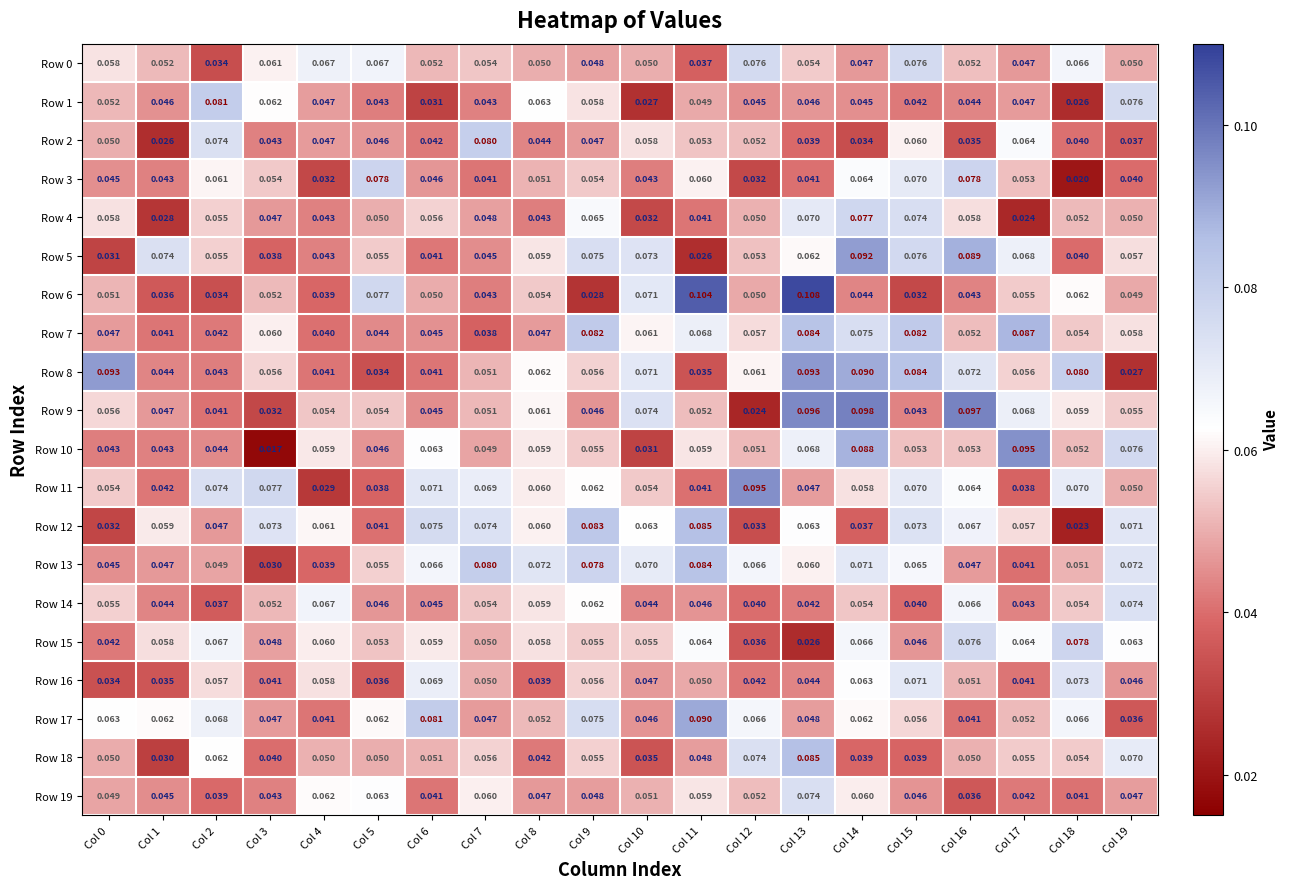

Is the value of Row 4 at Col 7 greater than the value of Row 19 at Col 14?

No